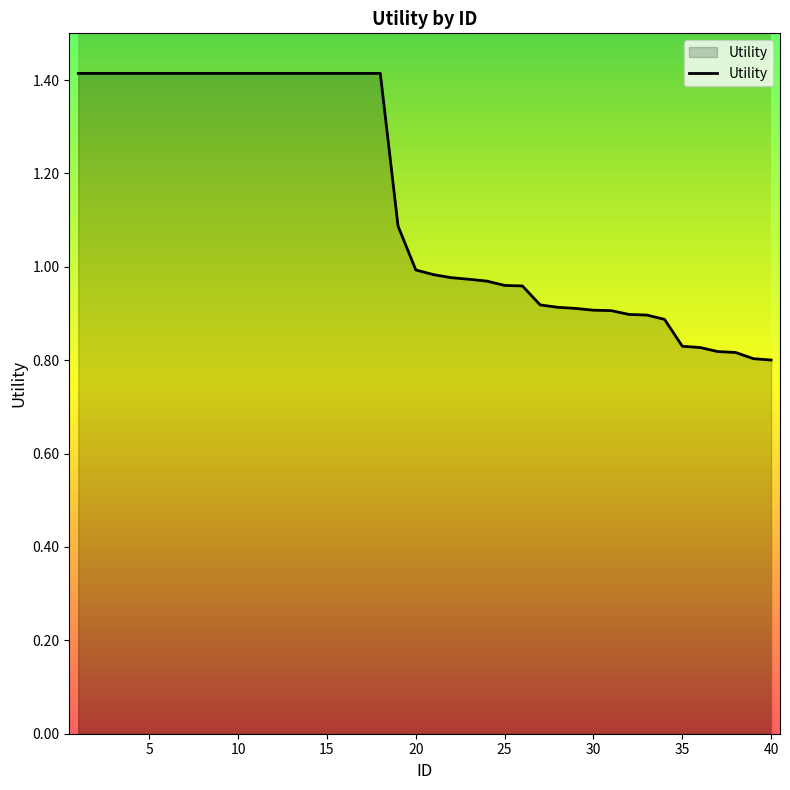

What is the maximum value shown in the chart?

1.4